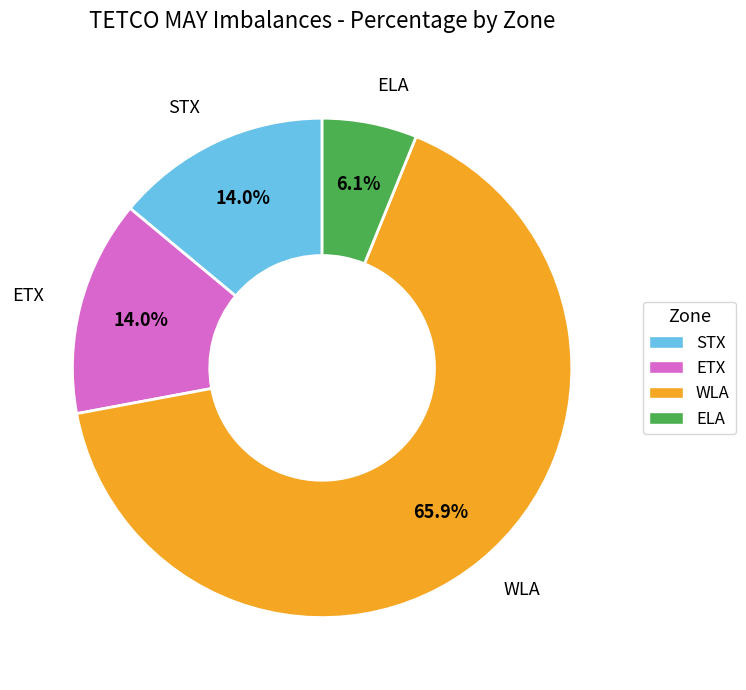

To the nearest percent, what is the average slice percentage?

25%